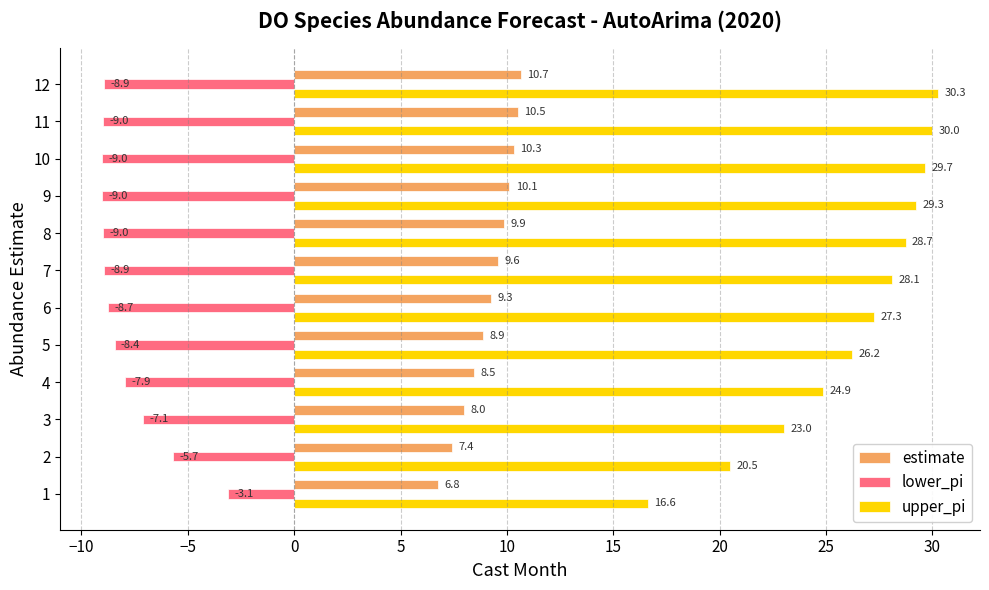

What is the difference between the second highest and minimum values in the upper_pi series?

13.4